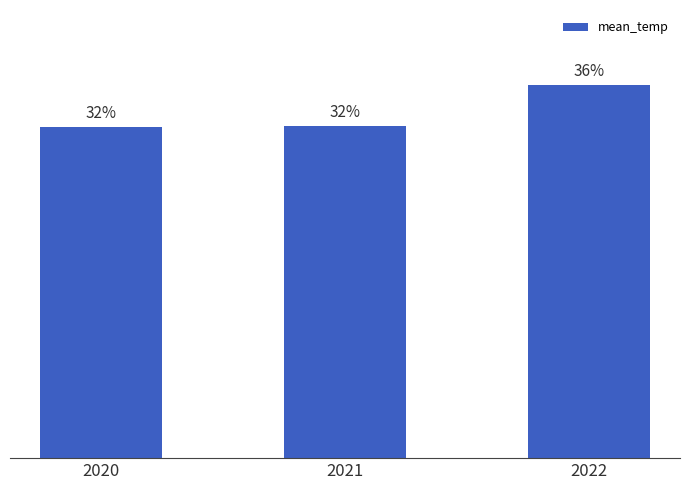

True or false: the data shows 44.1 at 2020.

False